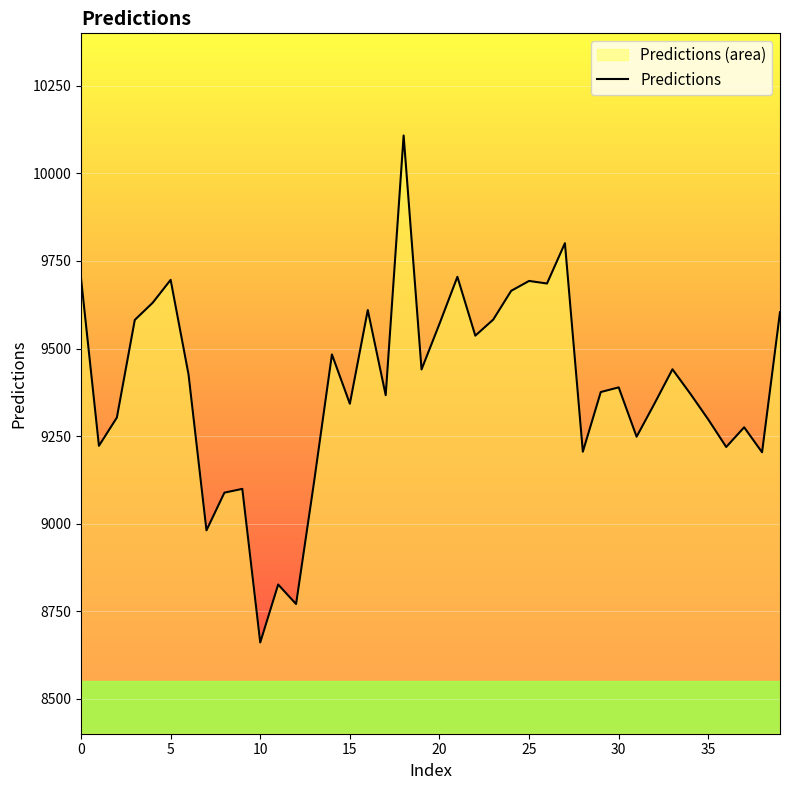

What is the smallest value displayed?

8660.5